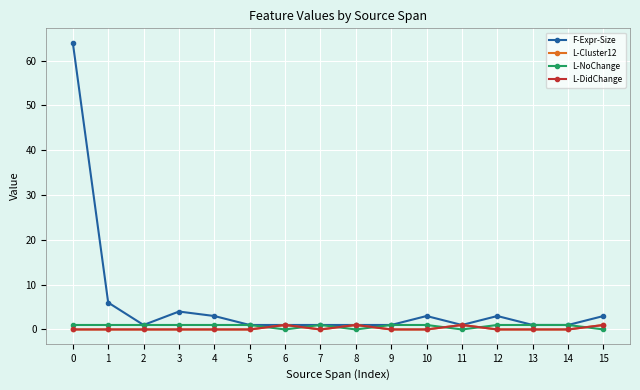

Does the chart have visible grid lines?

Yes